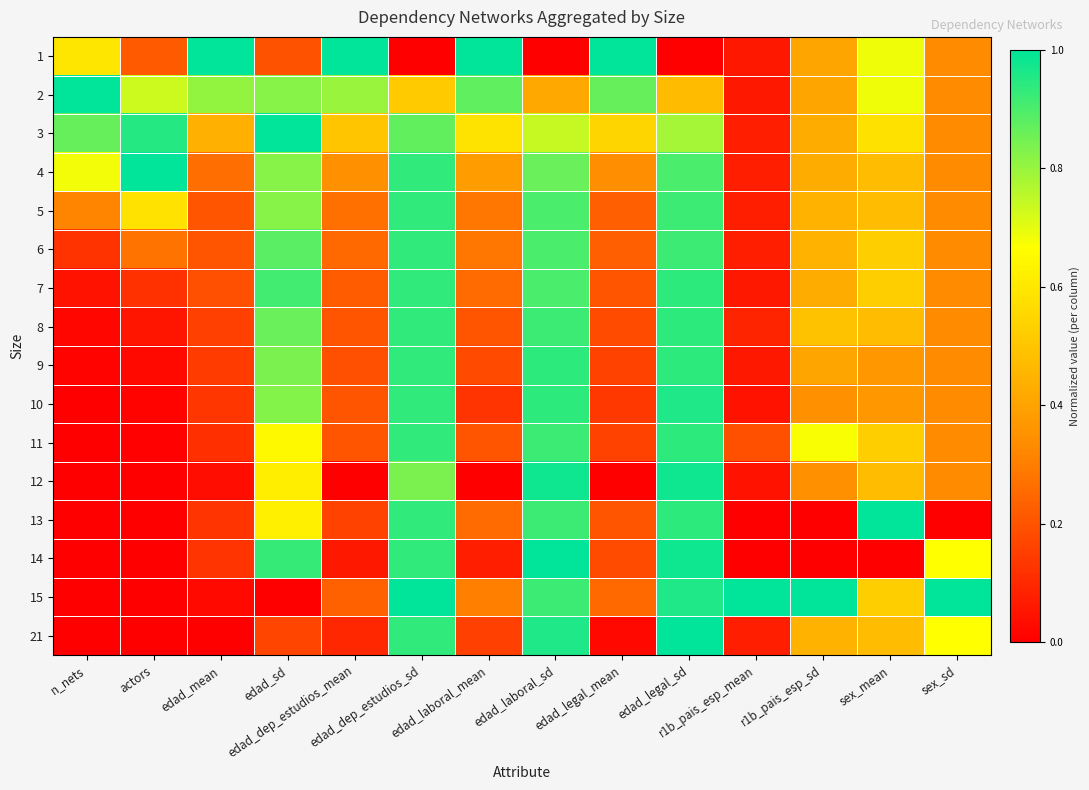

Reading right to left, transcribe all the data shown in this chart.

1: sex_sd=0.3	sex_mean=0.7	r1b_pais_esp_sd=0.4	r1b_pais_esp_mean=0.1	edad_legal_sd=0.0	edad_legal_mean=1.0	edad_laboral_sd=0.0	edad_laboral_mean=1.0	edad_dep_estudios_sd=0.0	edad_dep_estudios_mean=1.0	edad_sd=0.2	edad_mean=1.0	actors=0.2	n_nets=0.6
2: sex_sd=0.3	sex_mean=0.7	r1b_pais_esp_sd=0.4	r1b_pais_esp_mean=0.1	edad_legal_sd=0.5	edad_legal_mean=0.9	edad_laboral_sd=0.4	edad_laboral_mean=0.9	edad_dep_estudios_sd=0.5	edad_dep_estudios_mean=0.8	edad_sd=0.8	edad_mean=0.8	actors=0.7	n_nets=1.0
3: sex_sd=0.3	sex_mean=0.6	r1b_pais_esp_sd=0.4	r1b_pais_esp_mean=0.1	edad_legal_sd=0.8	edad_legal_mean=0.5	edad_laboral_sd=0.7	edad_laboral_mean=0.6	edad_dep_estudios_sd=0.9	edad_dep_estudios_mean=0.5	edad_sd=1.0	edad_mean=0.4	actors=1.0	n_nets=0.9
4: sex_sd=0.3	sex_mean=0.5	r1b_pais_esp_sd=0.4	r1b_pais_esp_mean=0.1	edad_legal_sd=0.9	edad_legal_mean=0.3	edad_laboral_sd=0.9	edad_laboral_mean=0.4	edad_dep_estudios_sd=0.9	edad_dep_estudios_mean=0.3	edad_sd=0.8	edad_mean=0.3	actors=1.0	n_nets=0.7
5: sex_sd=0.3	sex_mean=0.5	r1b_pais_esp_sd=0.4	r1b_pais_esp_mean=0.1	edad_legal_sd=0.9	edad_legal_mean=0.2	edad_laboral_sd=0.9	edad_laboral_mean=0.3	edad_dep_estudios_sd=0.9	edad_dep_estudios_mean=0.3	edad_sd=0.8	edad_mean=0.2	actors=0.6	n_nets=0.3
6: sex_sd=0.3	sex_mean=0.5	r1b_pais_esp_sd=0.4	r1b_pais_esp_mean=0.1	edad_legal_sd=0.9	edad_legal_mean=0.2	edad_laboral_sd=0.9	edad_laboral_mean=0.3	edad_dep_estudios_sd=0.9	edad_dep_estudios_mean=0.2	edad_sd=0.9	edad_mean=0.2	actors=0.3	n_nets=0.1
7: sex_sd=0.3	sex_mean=0.5	r1b_pais_esp_sd=0.4	r1b_pais_esp_mean=0.1	edad_legal_sd=0.9	edad_legal_mean=0.2	edad_laboral_sd=0.9	edad_laboral_mean=0.3	edad_dep_estudios_sd=0.9	edad_dep_estudios_mean=0.2	edad_sd=0.9	edad_mean=0.2	actors=0.1	n_nets=0.0
8: sex_sd=0.3	sex_mean=0.5	r1b_pais_esp_sd=0.5	r1b_pais_esp_mean=0.1	edad_legal_sd=0.9	edad_legal_mean=0.2	edad_laboral_sd=0.9	edad_laboral_mean=0.2	edad_dep_estudios_sd=0.9	edad_dep_estudios_mean=0.2	edad_sd=0.9	edad_mean=0.2	actors=0.1	n_nets=0.0
9: sex_sd=0.3	sex_mean=0.4	r1b_pais_esp_sd=0.4	r1b_pais_esp_mean=0.1	edad_legal_sd=0.9	edad_legal_mean=0.2	edad_laboral_sd=0.9	edad_laboral_mean=0.2	edad_dep_estudios_sd=0.9	edad_dep_estudios_mean=0.2	edad_sd=0.8	edad_mean=0.1	actors=0.0	n_nets=0.0
10: sex_sd=0.3	sex_mean=0.4	r1b_pais_esp_sd=0.3	r1b_pais_esp_mean=0.0	edad_legal_sd=1.0	edad_legal_mean=0.1	edad_laboral_sd=0.9	edad_laboral_mean=0.1	edad_dep_estudios_sd=0.9	edad_dep_estudios_mean=0.2	edad_sd=0.8	edad_mean=0.1	actors=0.0	n_nets=0.0
11: sex_sd=0.3	sex_mean=0.5	r1b_pais_esp_sd=0.7	r1b_pais_esp_mean=0.2	edad_legal_sd=0.9	edad_legal_mean=0.2	edad_laboral_sd=0.9	edad_laboral_mean=0.2	edad_dep_estudios_sd=0.9	edad_dep_estudios_mean=0.2	edad_sd=0.6	edad_mean=0.1	actors=0.0	n_nets=0.0
12: sex_sd=0.3	sex_mean=0.5	r1b_pais_esp_sd=0.3	r1b_pais_esp_mean=0.0	edad_legal_sd=1.0	edad_legal_mean=0.0	edad_laboral_sd=1.0	edad_laboral_mean=0.0	edad_dep_estudios_sd=0.8	edad_dep_estudios_mean=0.0	edad_sd=0.6	edad_mean=0.0	actors=0.0	n_nets=0.0
13: sex_sd=0.0	sex_mean=1.0	r1b_pais_esp_sd=0.0	r1b_pais_esp_mean=0.0	edad_legal_sd=0.9	edad_legal_mean=0.2	edad_laboral_sd=0.9	edad_laboral_mean=0.3	edad_dep_estudios_sd=0.9	edad_dep_estudios_mean=0.2	edad_sd=0.6	edad_mean=0.1	actors=0.0	n_nets=0.0
14: sex_sd=0.7	sex_mean=0.0	r1b_pais_esp_sd=0.0	r1b_pais_esp_mean=0.0	edad_legal_sd=1.0	edad_legal_mean=0.2	edad_laboral_sd=1.0	edad_laboral_mean=0.1	edad_dep_estudios_sd=0.9	edad_dep_estudios_mean=0.1	edad_sd=0.9	edad_mean=0.1	actors=0.0	n_nets=0.0
15: sex_sd=1.0	sex_mean=0.5	r1b_pais_esp_sd=1.0	r1b_pais_esp_mean=1.0	edad_legal_sd=1.0	edad_legal_mean=0.2	edad_laboral_sd=0.9	edad_laboral_mean=0.3	edad_dep_estudios_sd=1.0	edad_dep_estudios_mean=0.2	edad_sd=0.0	edad_mean=0.0	actors=0.0	n_nets=0.0
21: sex_sd=0.7	sex_mean=0.5	r1b_pais_esp_sd=0.4	r1b_pais_esp_mean=0.1	edad_legal_sd=1.0	edad_legal_mean=0.0	edad_laboral_sd=1.0	edad_laboral_mean=0.2	edad_dep_estudios_sd=0.9	edad_dep_estudios_mean=0.1	edad_sd=0.2	edad_mean=0.0	actors=0.0	n_nets=0.0